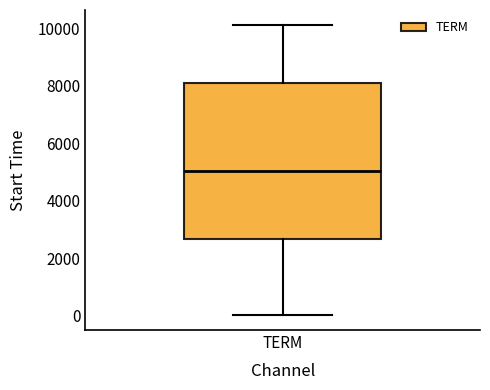

Transcribe this box plot: give where the median line is, the range the box spans, and where the two whiskers end, as read against the y-axis. The values are not printed on the chart, so give them approximately, as read against the axis.

median 5000, box 2600 to 8000, whiskers 0 to 10200